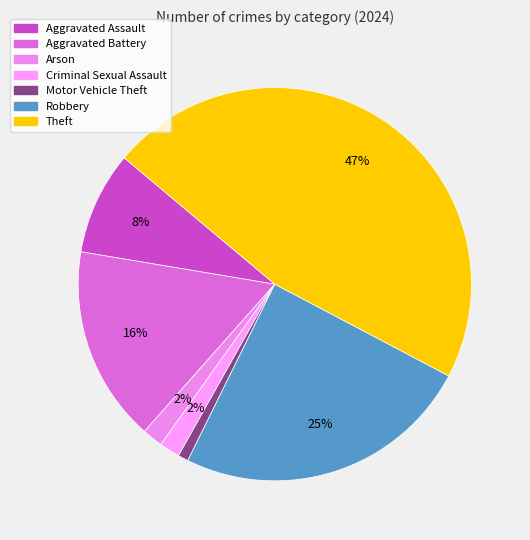

Count the number of slices in the pie.

7